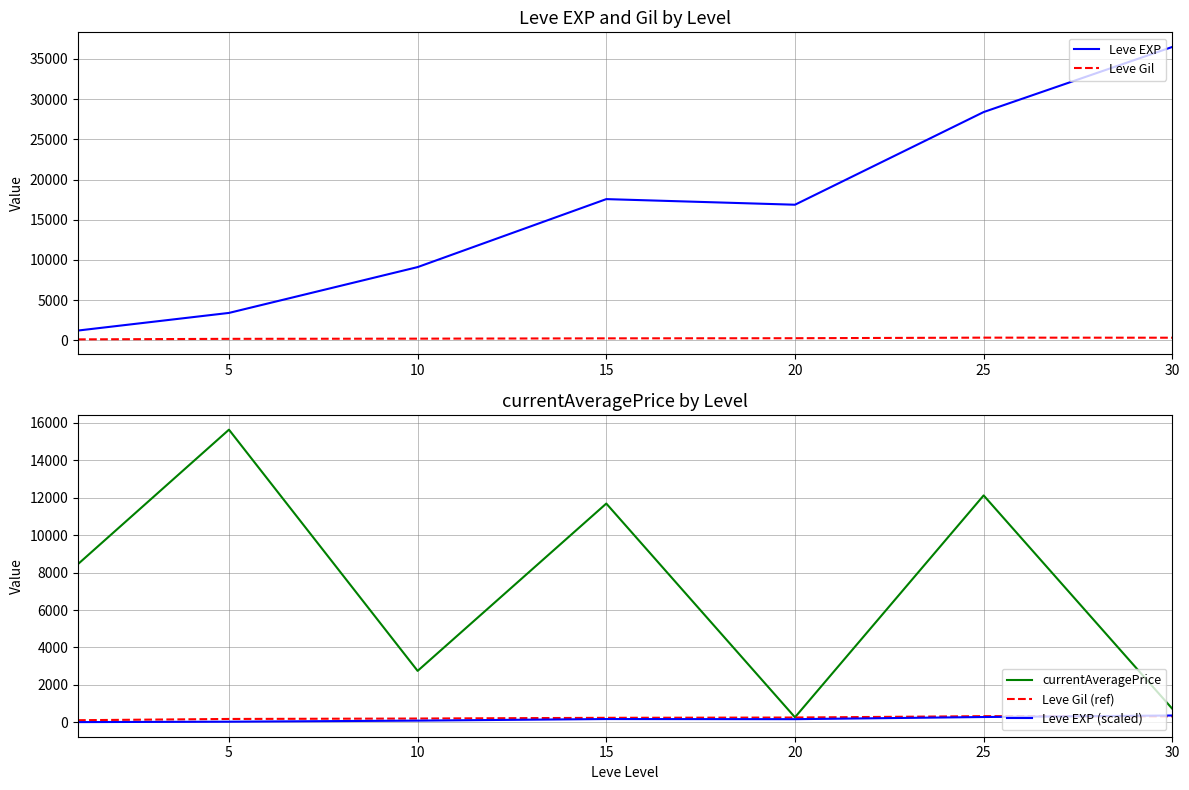

At which category is the sum across all series the highest?

25